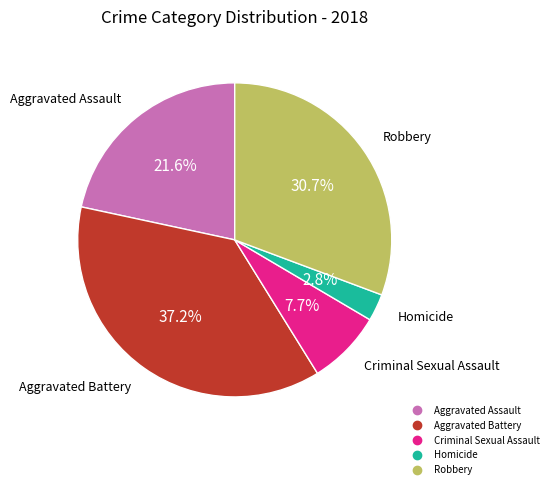

What is the total percentage of Homicide and Aggravated Battery?

40.0%